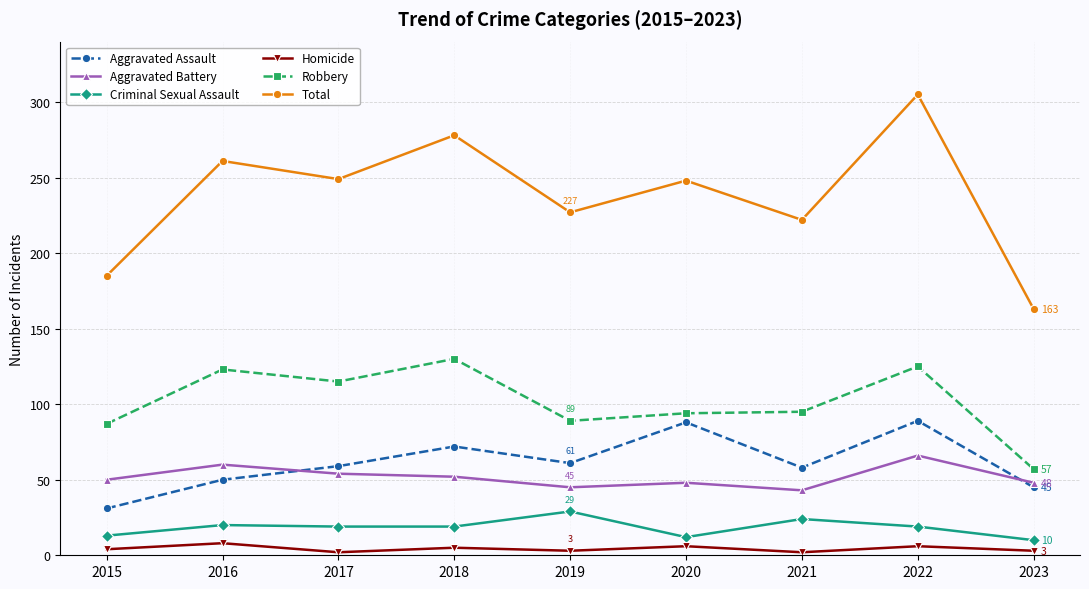

Is the value of Criminal Sexual Assault at 2016 greater than the value of Aggravated Battery at 2017?

No